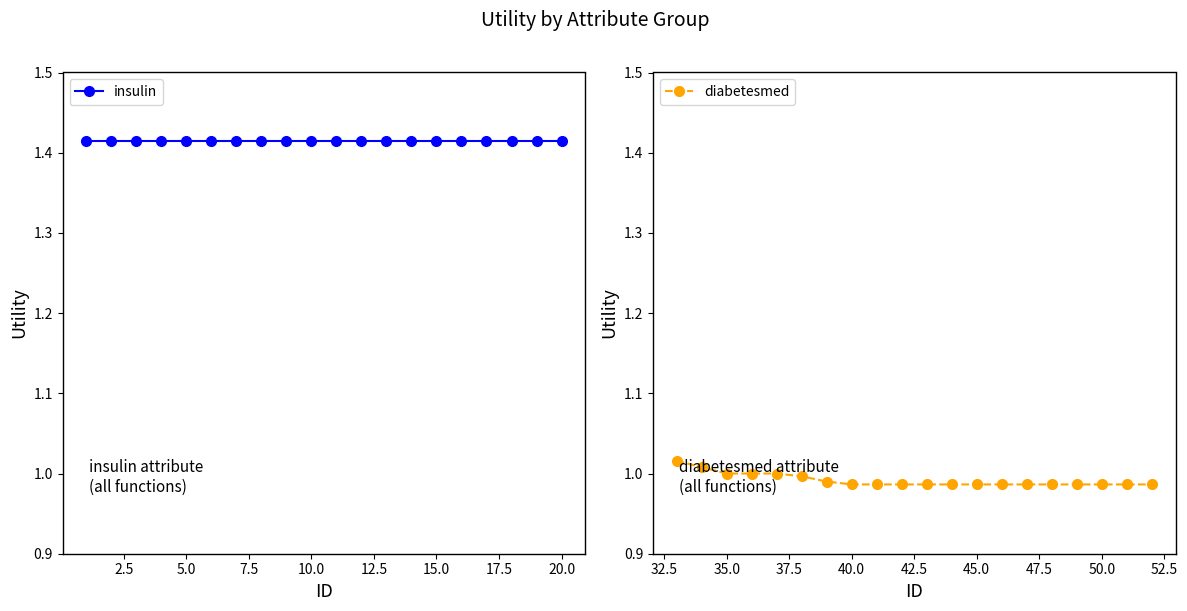

Rank the series at 5.0 from lowest to highest value.

diabetesmed, insulin